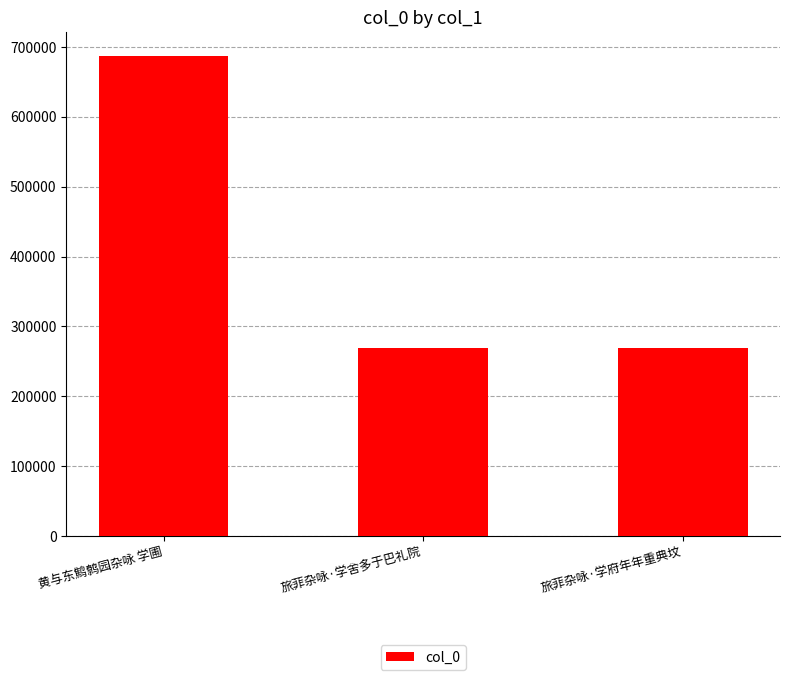

Approximately how many times larger is the value at 旅菲杂咏·学舍多于巴礼院 compared to 黄与东鹪鹩园杂咏 学圃?

0.4